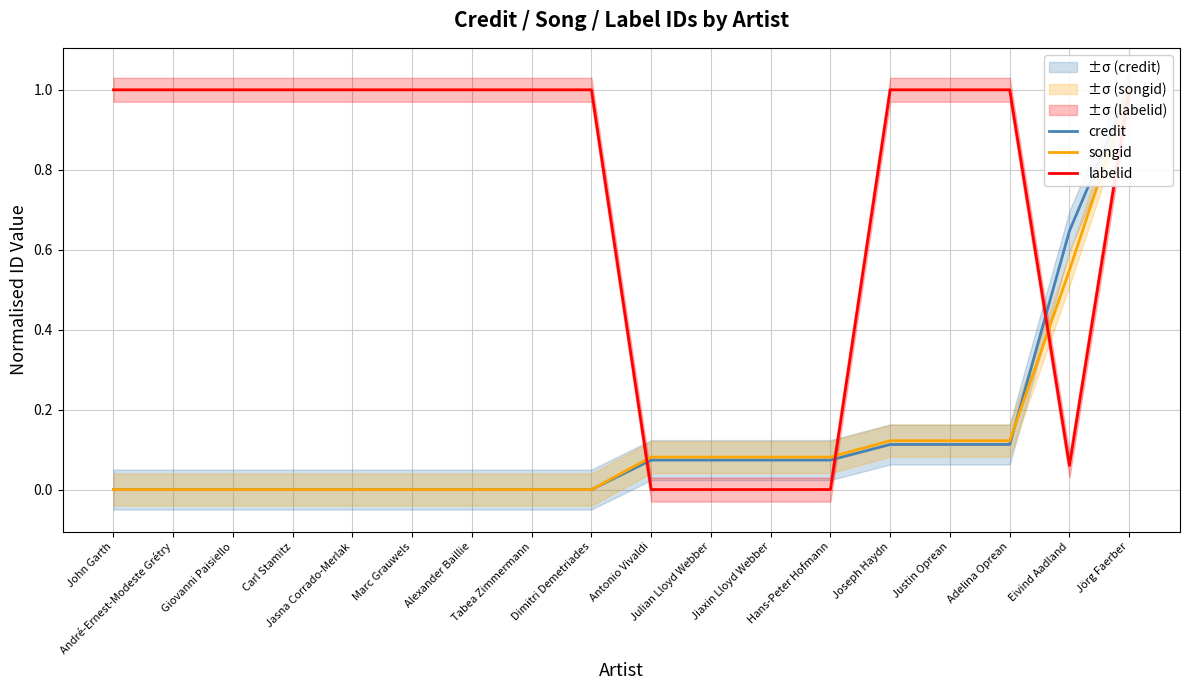

What are all the series names shown in the legend?

credit, songid, labelid